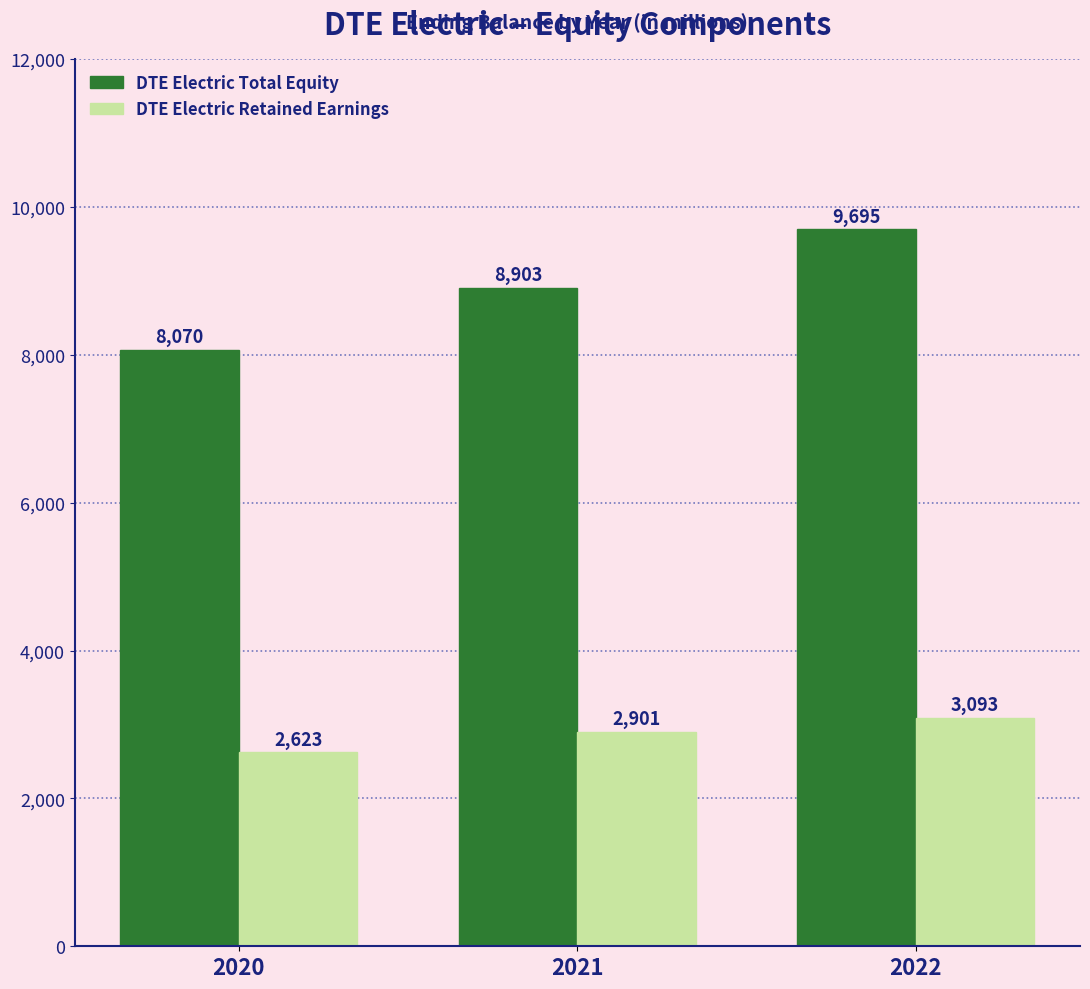

At 2021, list the series in order from largest to smallest.

DTE Electric Total Equity, DTE Electric Retained Earnings